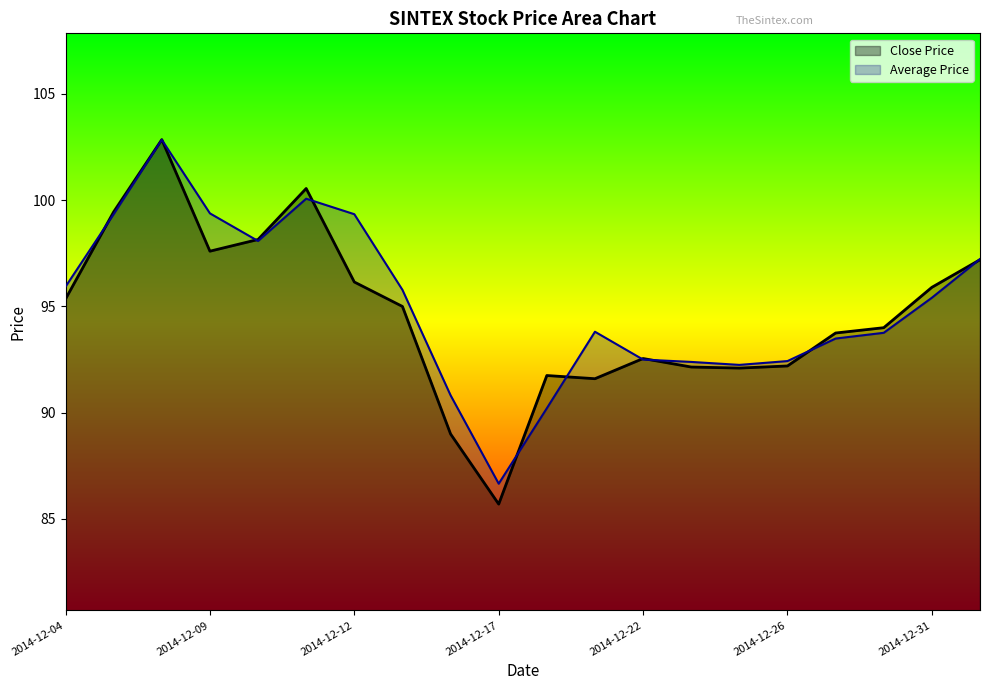

Which category has the highest value across all series?

2014-12-08